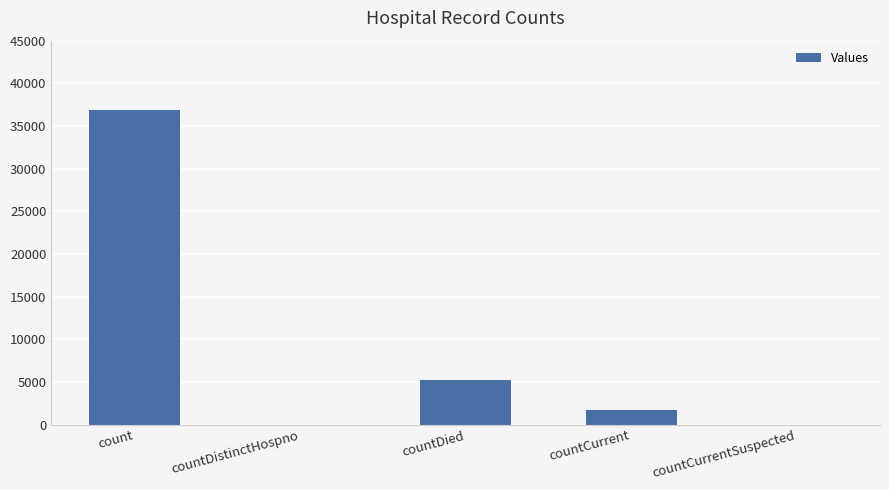

Reading left to right, list all the values displayed in this chart.

36894	0	5255	1649	0